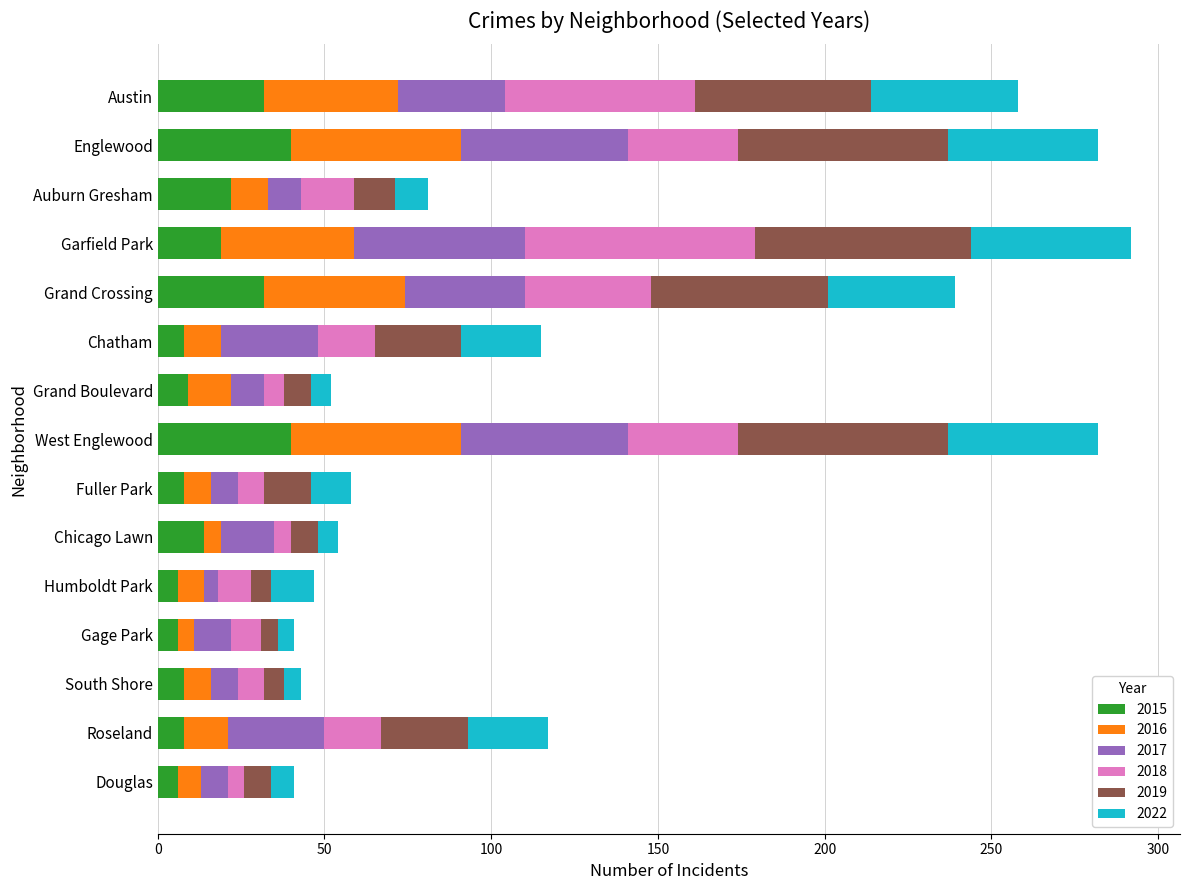

True or false: 2015 has a value of 10 at Auburn Gresham.

False